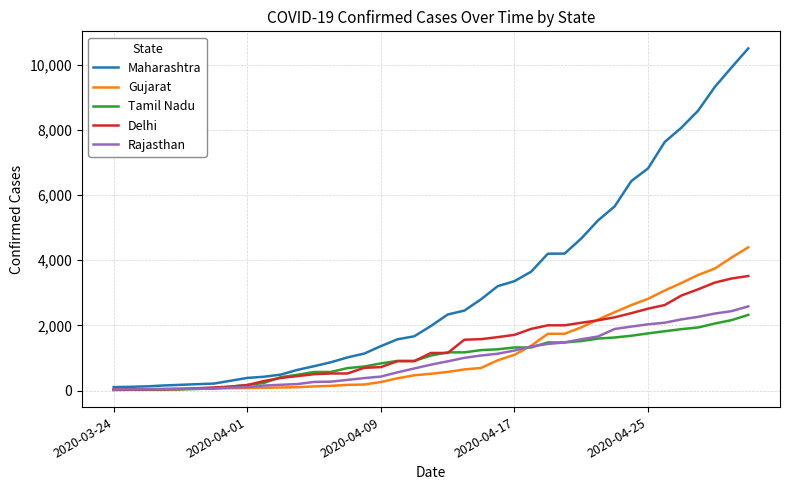

What is the maximum value shown in the chart?

10498